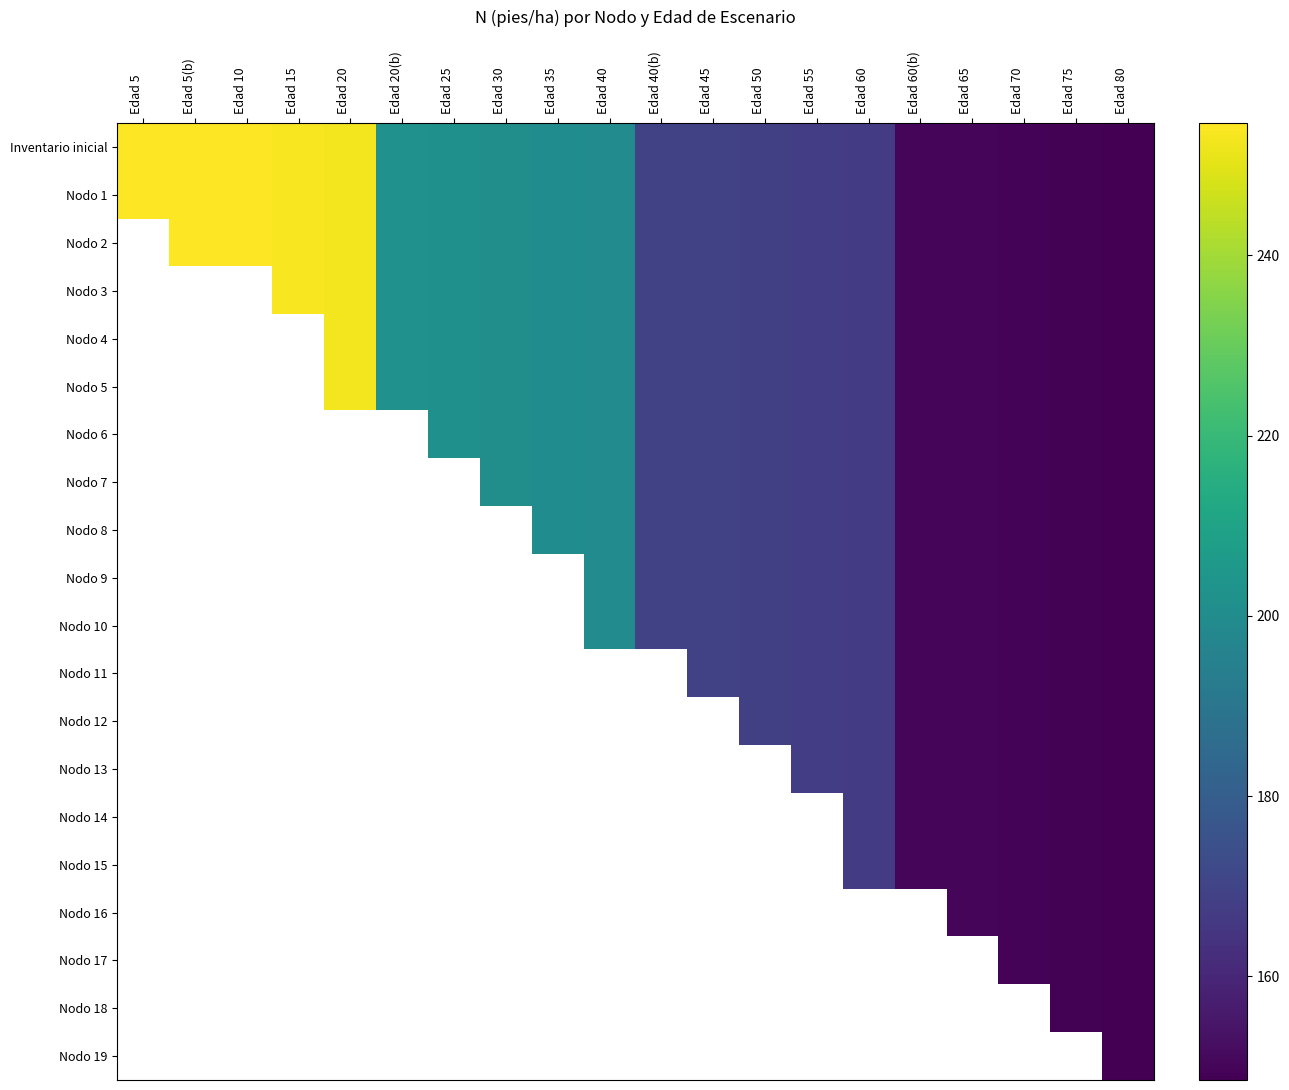

Which series has the largest total across all categories?

Inventario inicial